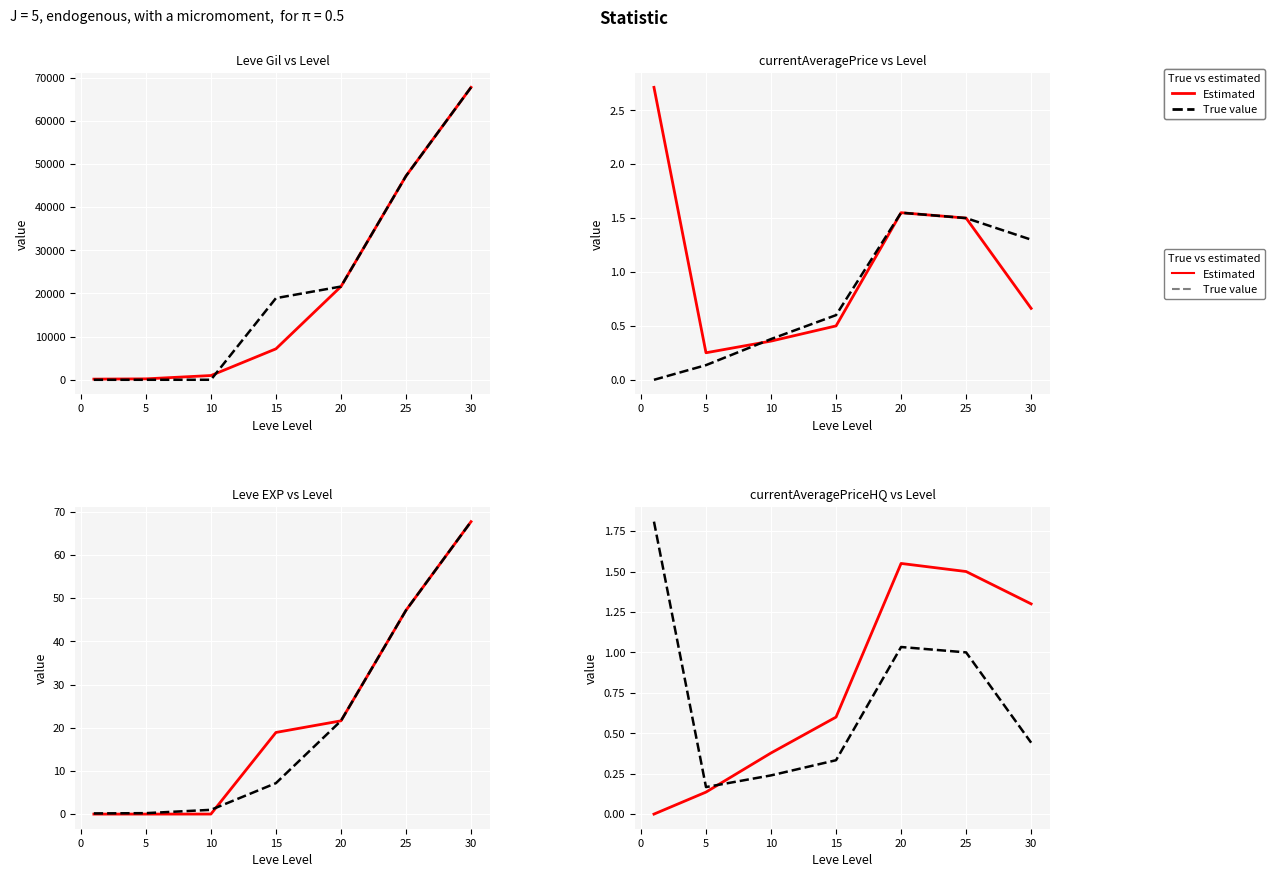

True or false: Leve EXP has more than 0 interior local peaks.

False